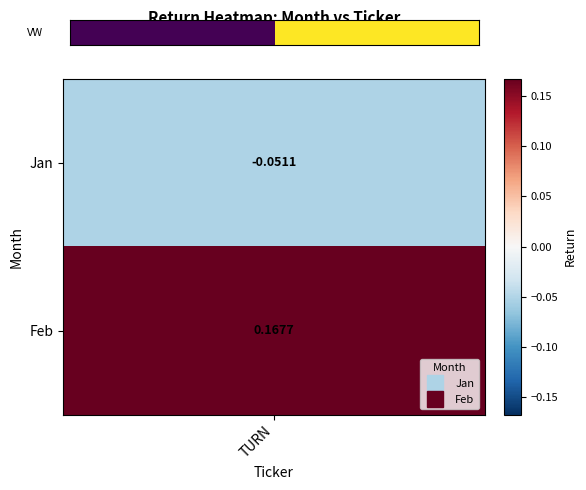

At which category does the chart reach its minimum across all series?

TURN